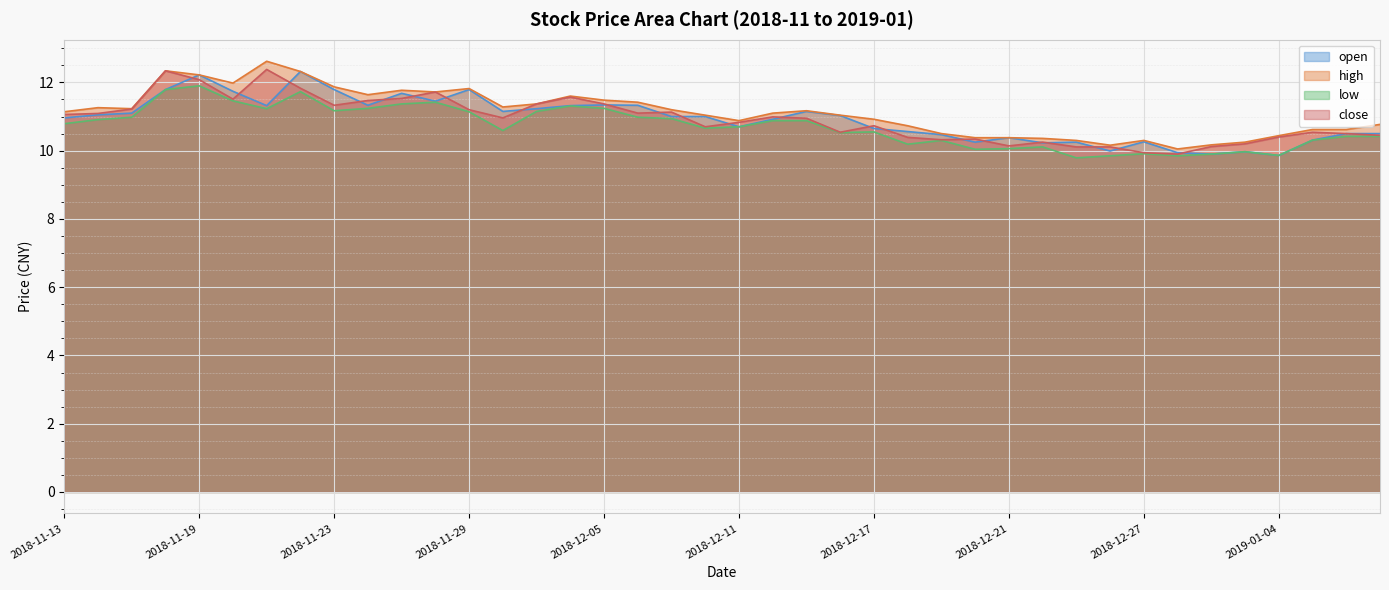

Which series changed the most between 2018-11-22 and 2018-12-18?

open